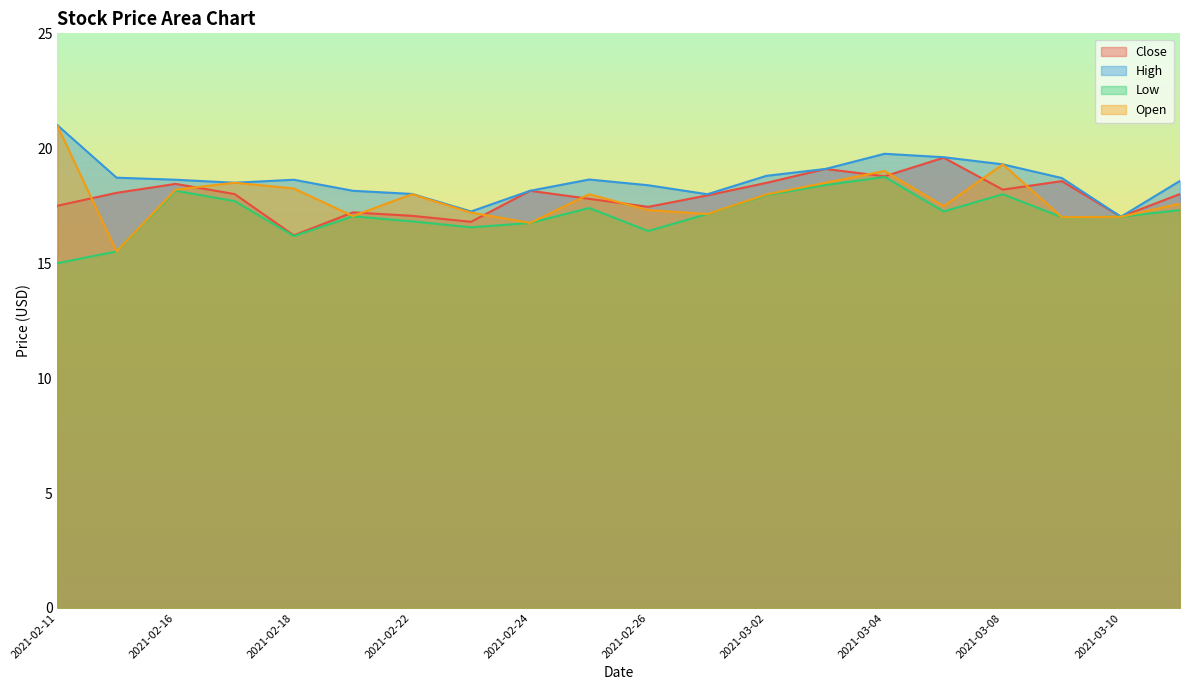

At 2021-02-19, list the series in order from smallest to largest.

Low, Open, Close, High